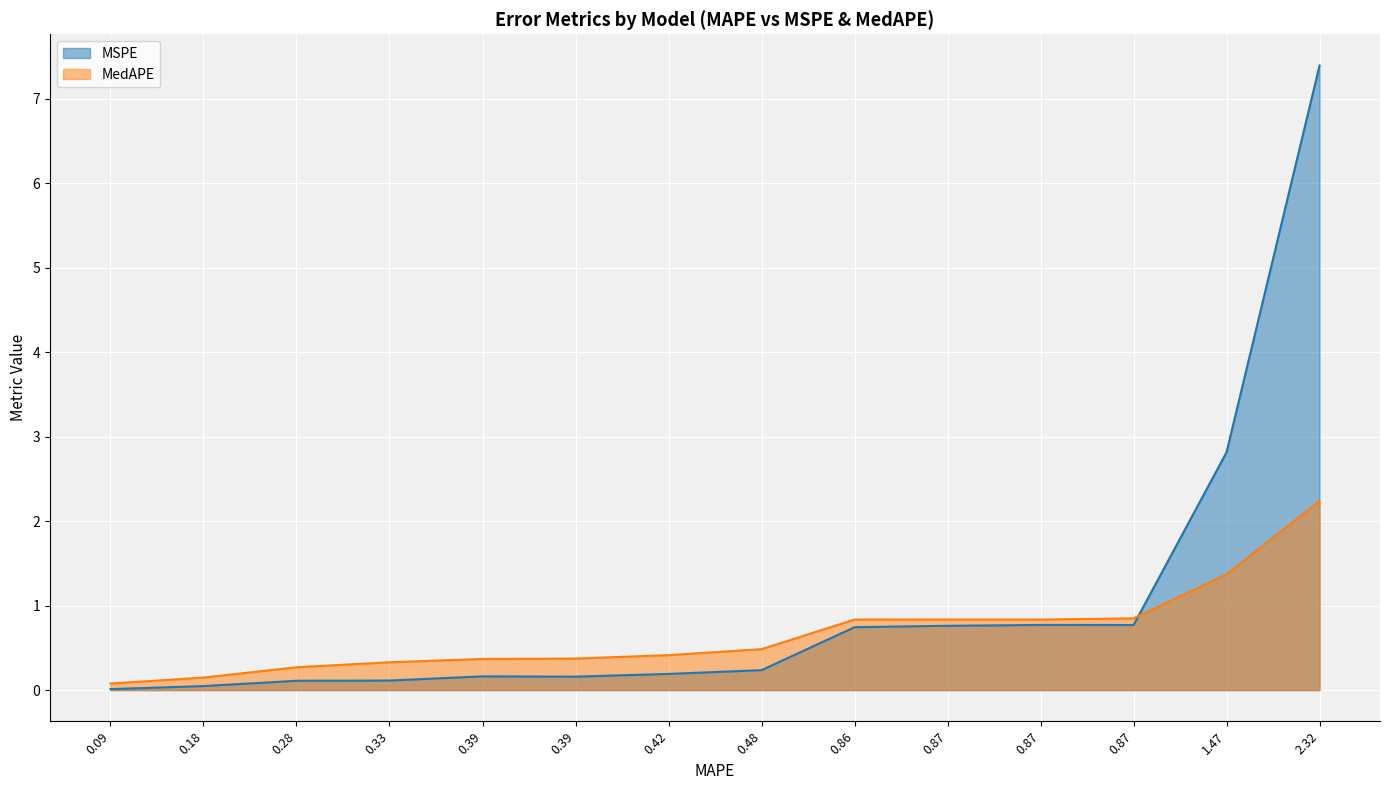

Does the chart display data point markers on the line(s)?

No